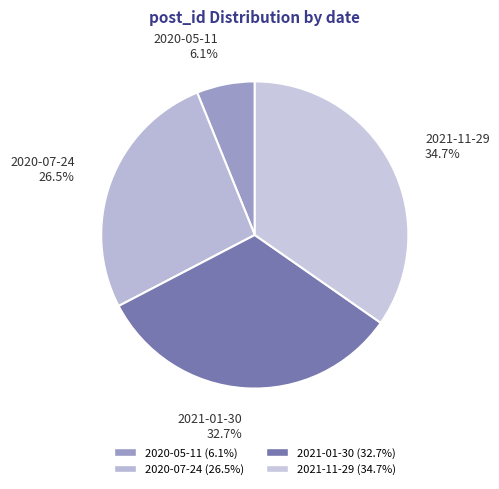

What is the smallest slice in the pie chart?

2020-05-11 6.1%